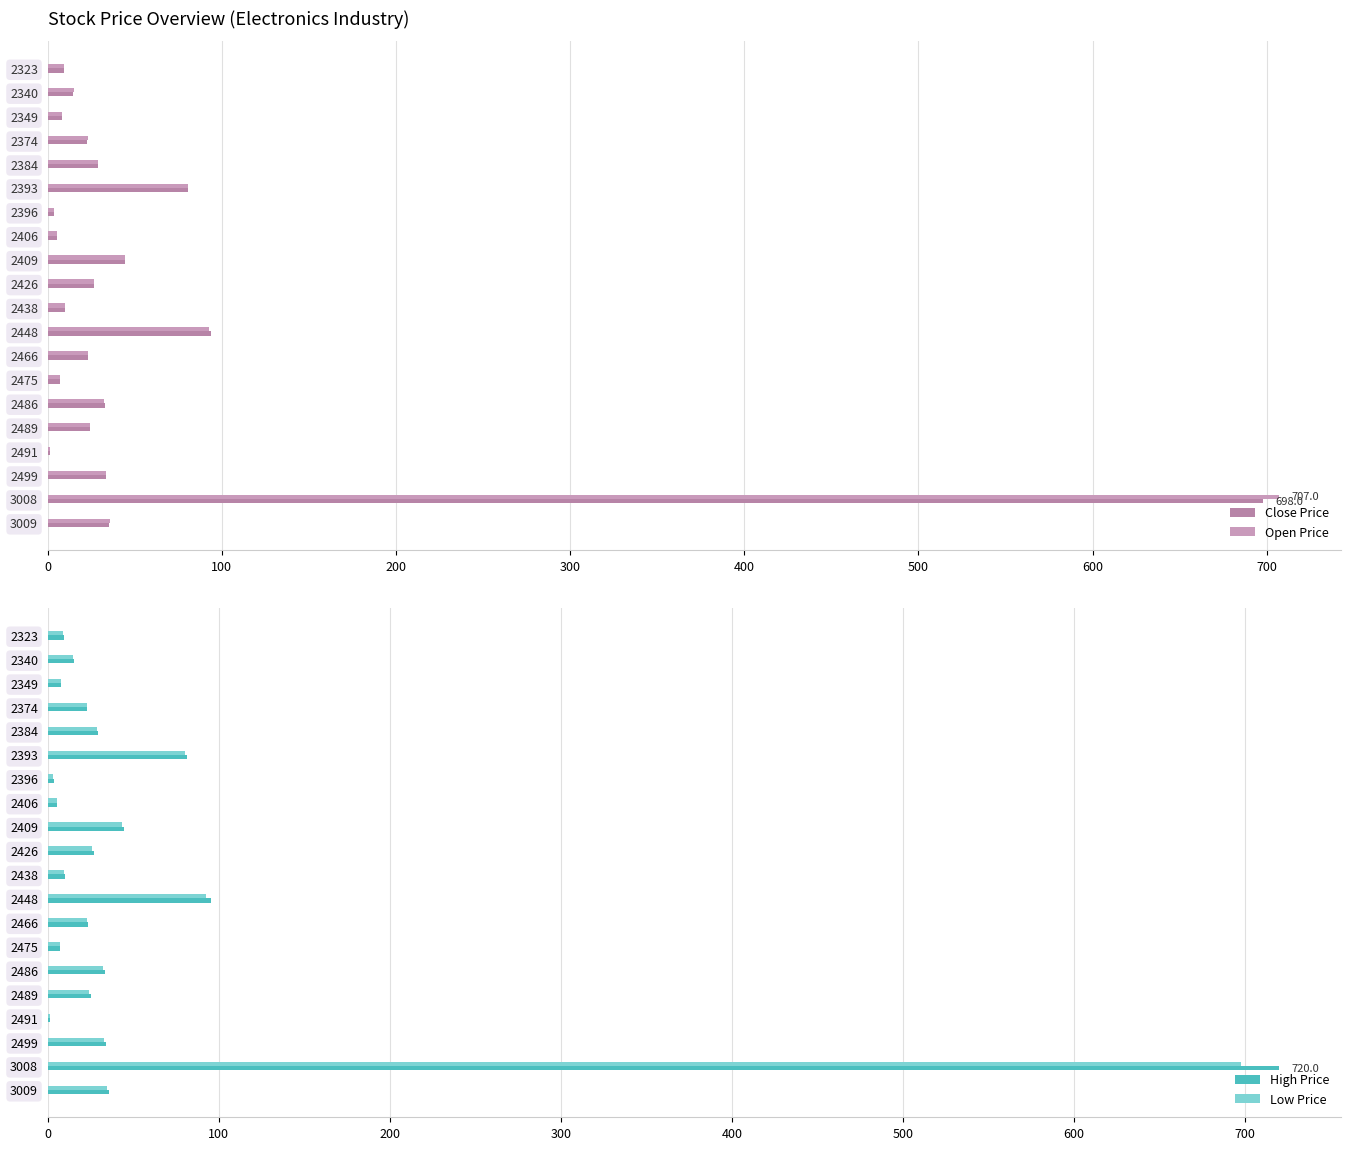

What is the maximum value for High Price?

720.0